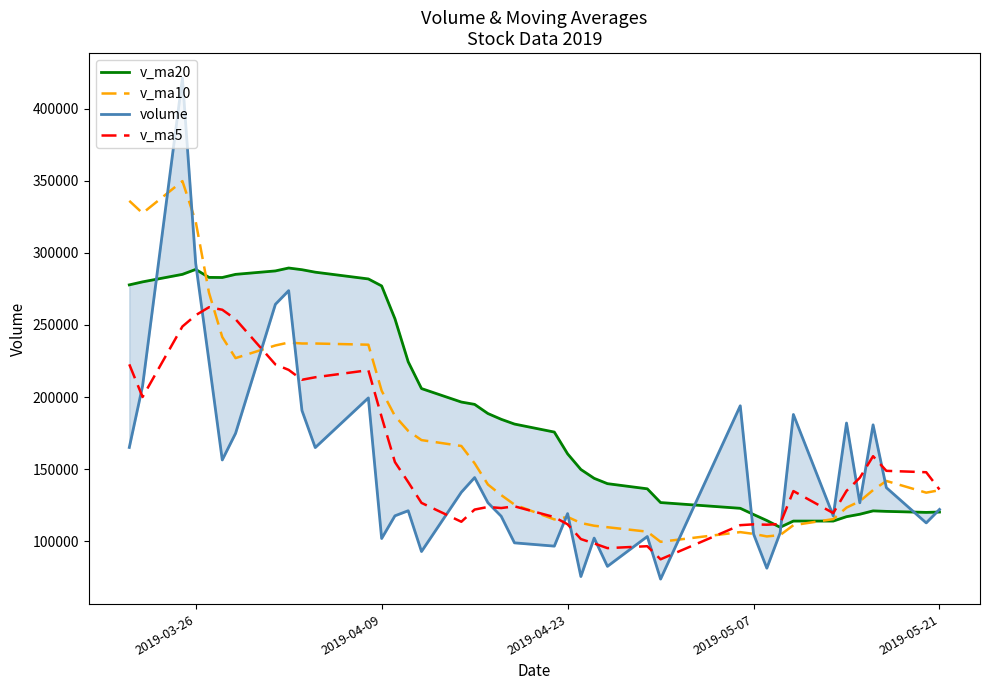

What is the difference between the maximum and minimum values in the v_ma10 series?

250339.1